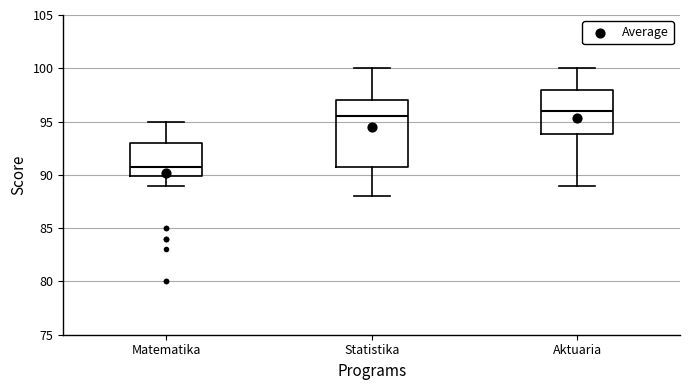

Reading left to right, read every box against the y-axis: the position of its median line, the range the box covers, and the ends of its whiskers. The values are not printed on the chart, so give them approximately, as read against the axis.

Matematika: median 91.0, box 90.0 to 93.0, whiskers 89.0 to 95.0
Statistika: median 95.5, box 91.0 to 97.0, whiskers 88.0 to 100.0
Aktuaria: median 96.0, box 94.0 to 98.0, whiskers 89.0 to 100.0